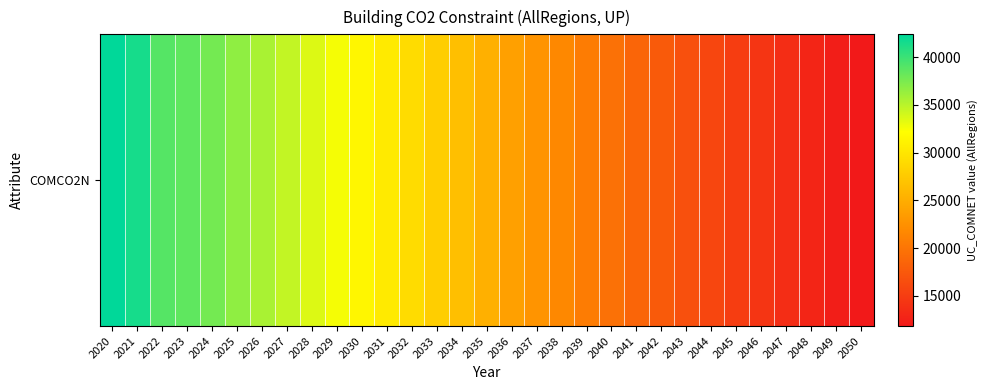

What is the change in value from 2036 to 2043?

-7160.6